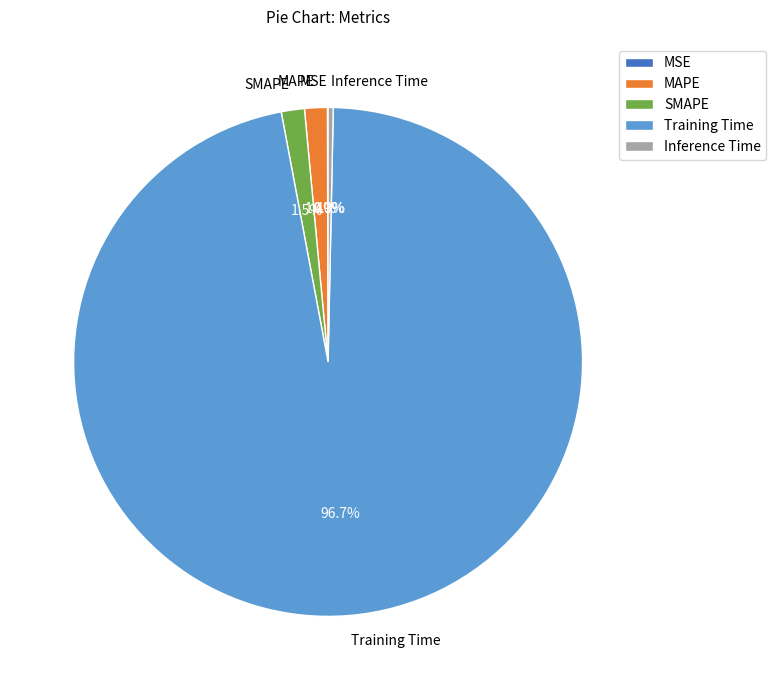

Does Inference Time account for over 50% of the chart?

No